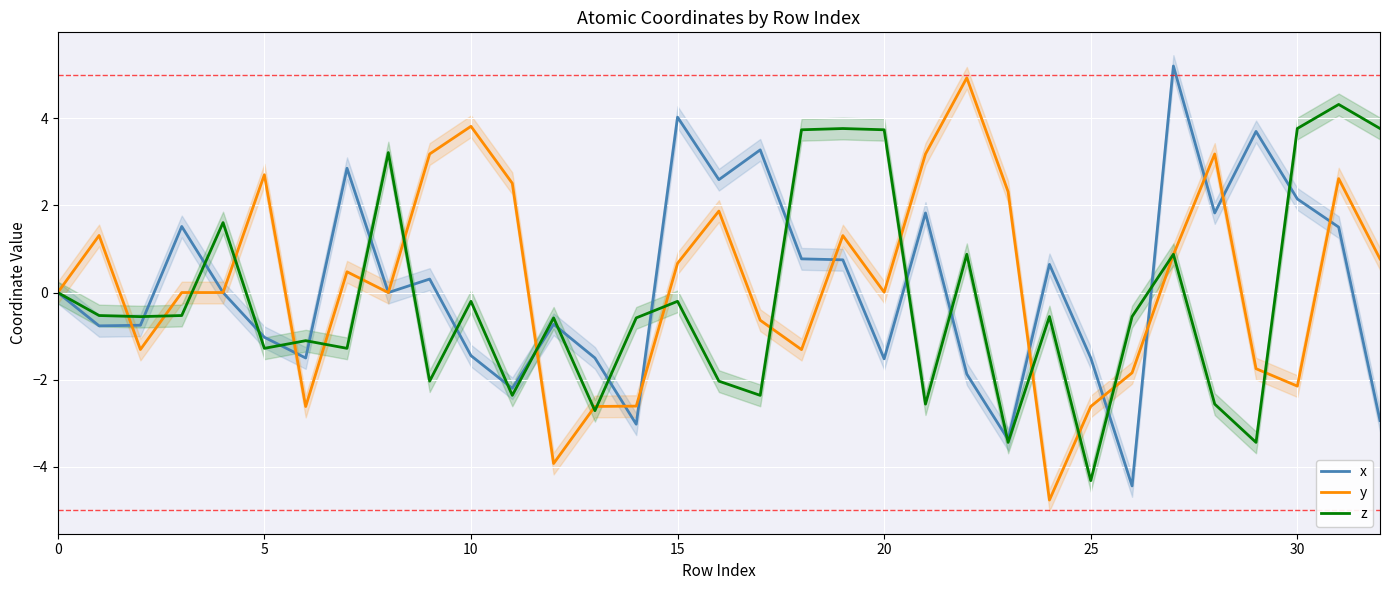

Which category has the lowest value across all series?

24